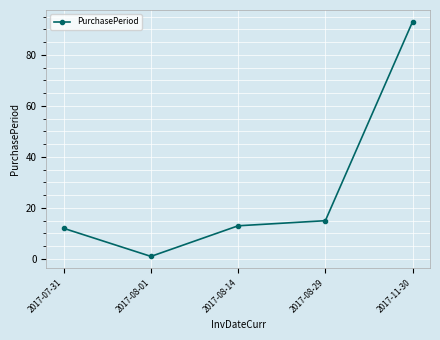

How many lines are shown in the chart?

1